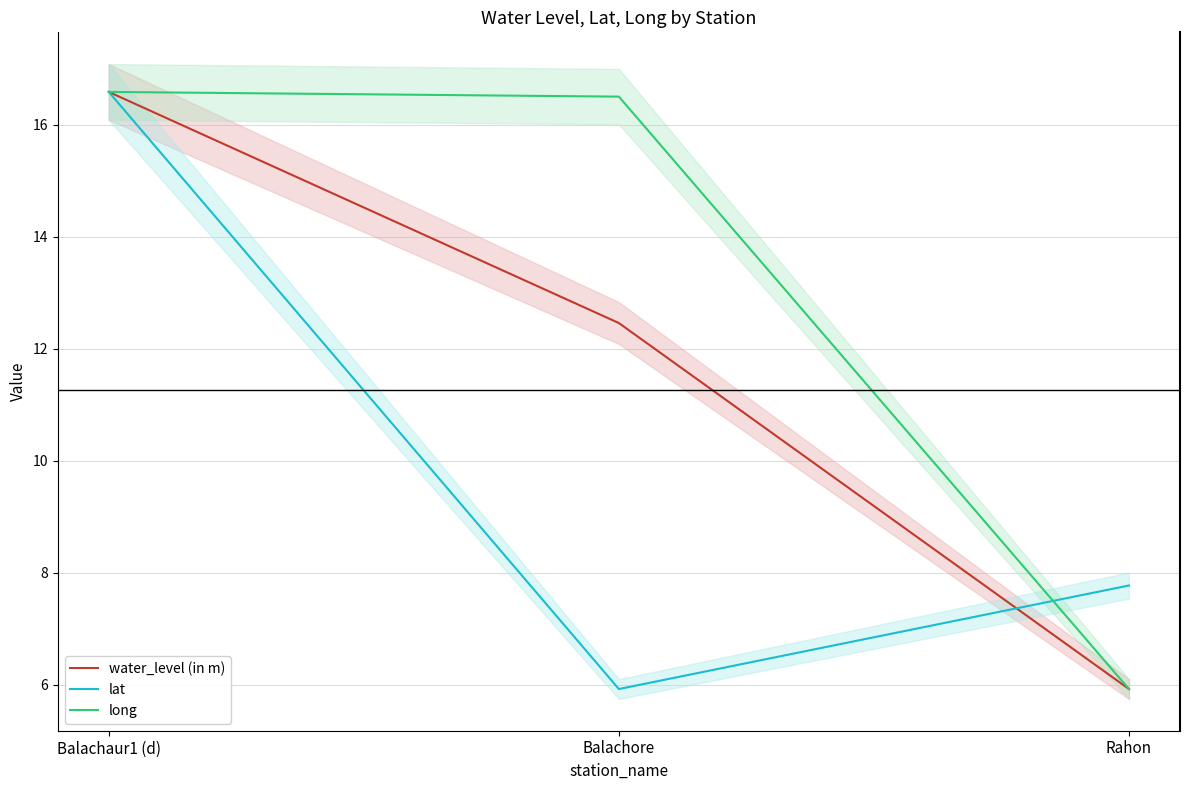

What is the sum of all long values?

39.0